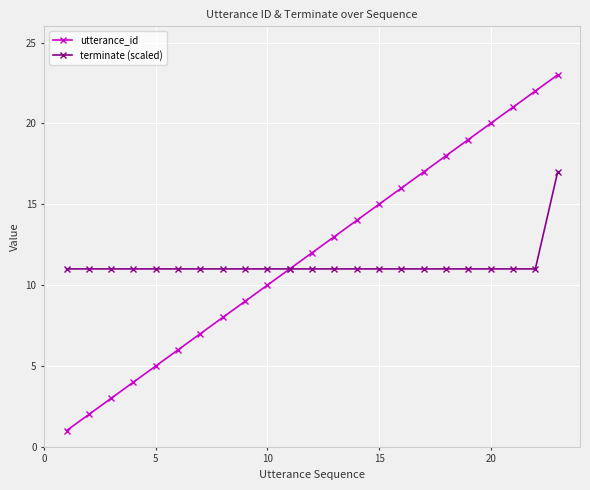

Which series has the largest range (max minus min)?

utterance_id